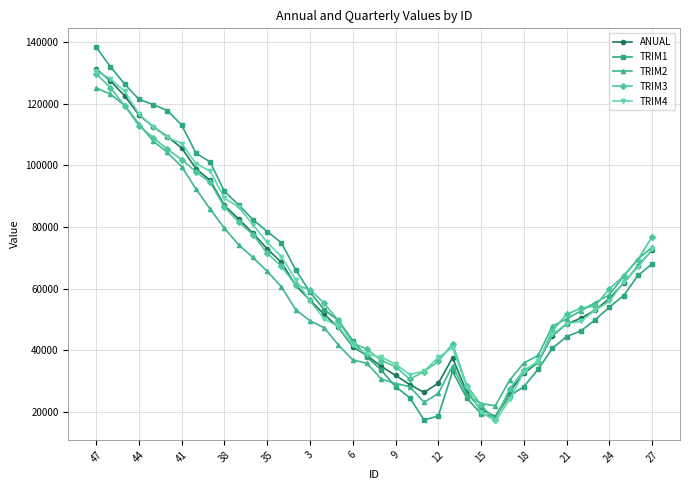

True or false: ANUAL has more than 2 interior local peaks.

False